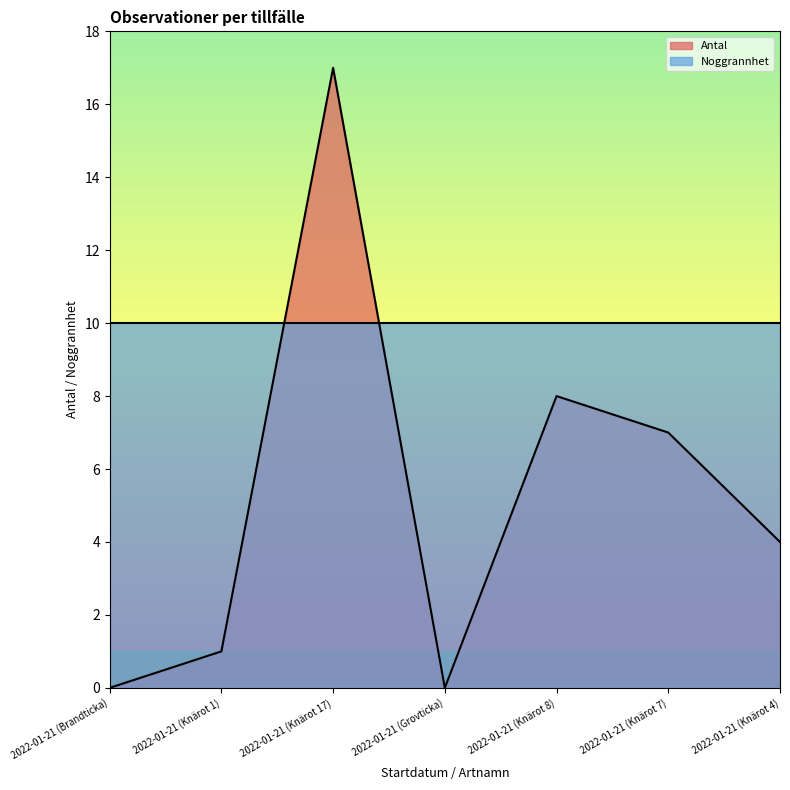

The value at 2022-01-21 (Knärot 17) is 4. True or false?

False